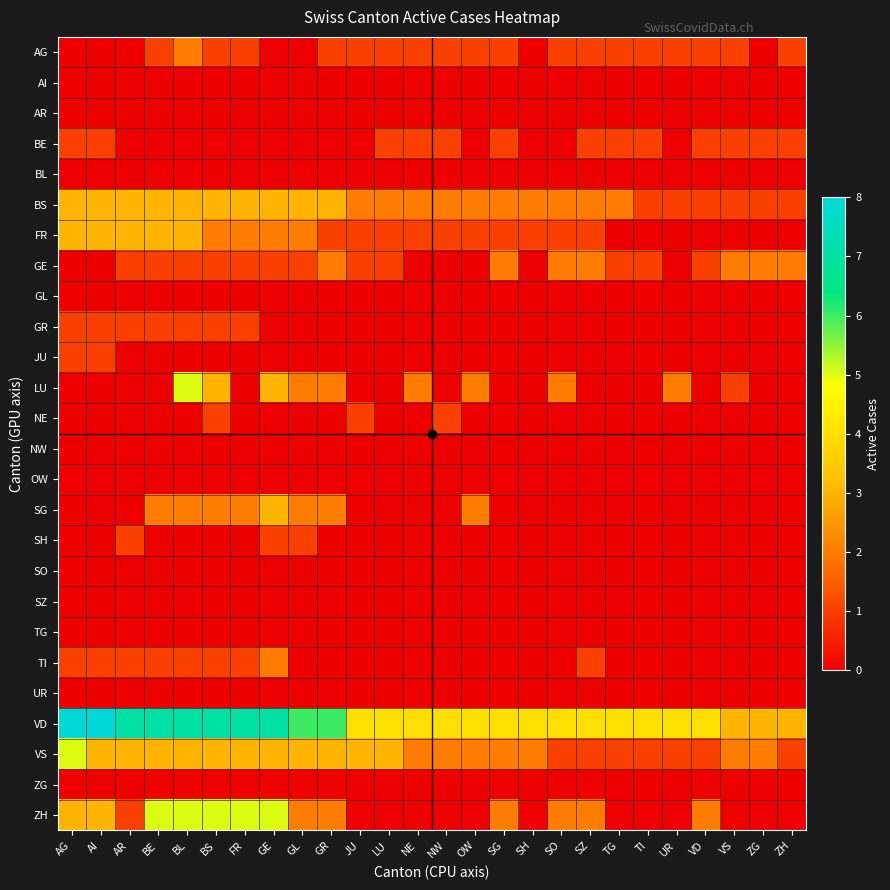

Reading right to left, extract all data points from this chart.

AG: ZH=1	ZG=0	VS=1	VD=1	UR=1	TI=1	TG=1	SZ=1	SO=1	SH=0	SG=1	OW=1	NW=1	NE=1	LU=1	JU=1	GR=1	GL=0	GE=0	FR=1	BS=1	BL=2	BE=1	AR=0	AI=0	AG=0
AI: ZH=0	ZG=0	VS=0	VD=0	UR=0	TI=0	TG=0	SZ=0	SO=0	SH=0	SG=0	OW=0	NW=0	NE=0	LU=0	JU=0	GR=0	GL=0	GE=0	FR=0	BS=0	BL=0	BE=0	AR=0	AI=0	AG=0
AR: ZH=0	ZG=0	VS=0	VD=0	UR=0	TI=0	TG=0	SZ=0	SO=0	SH=0	SG=0	OW=0	NW=0	NE=0	LU=0	JU=0	GR=0	GL=0	GE=0	FR=0	BS=0	BL=0	BE=0	AR=0	AI=0	AG=0
BE: ZH=1	ZG=1	VS=1	VD=1	UR=0	TI=1	TG=1	SZ=1	SO=0	SH=0	SG=1	OW=0	NW=1	NE=1	LU=1	JU=0	GR=0	GL=0	GE=0	FR=0	BS=0	BL=0	BE=0	AR=0	AI=1	AG=1
BL: ZH=0	ZG=0	VS=0	VD=0	UR=0	TI=0	TG=0	SZ=0	SO=0	SH=0	SG=0	OW=0	NW=0	NE=0	LU=0	JU=0	GR=0	GL=0	GE=0	FR=0	BS=0	BL=0	BE=0	AR=0	AI=0	AG=0
BS: ZH=1	ZG=1	VS=1	VD=1	UR=1	TI=1	TG=2	SZ=2	SO=2	SH=2	SG=2	OW=2	NW=2	NE=2	LU=2	JU=2	GR=3	GL=3	GE=3	FR=3	BS=3	BL=3	BE=3	AR=3	AI=3	AG=3
FR: ZH=0	ZG=0	VS=0	VD=0	UR=0	TI=0	TG=0	SZ=1	SO=1	SH=1	SG=1	OW=1	NW=1	NE=1	LU=1	JU=1	GR=1	GL=2	GE=2	FR=2	BS=2	BL=3	BE=3	AR=3	AI=3	AG=3
GE: ZH=2	ZG=2	VS=2	VD=1	UR=0	TI=1	TG=1	SZ=2	SO=2	SH=0	SG=2	OW=0	NW=0	NE=0	LU=1	JU=1	GR=2	GL=1	GE=1	FR=1	BS=1	BL=1	BE=1	AR=1	AI=0	AG=0
GL: ZH=0	ZG=0	VS=0	VD=0	UR=0	TI=0	TG=0	SZ=0	SO=0	SH=0	SG=0	OW=0	NW=0	NE=0	LU=0	JU=0	GR=0	GL=0	GE=0	FR=0	BS=0	BL=0	BE=0	AR=0	AI=0	AG=0
GR: ZH=0	ZG=0	VS=0	VD=0	UR=0	TI=0	TG=0	SZ=0	SO=0	SH=0	SG=0	OW=0	NW=0	NE=0	LU=0	JU=0	GR=0	GL=0	GE=0	FR=1	BS=1	BL=1	BE=1	AR=1	AI=1	AG=1
JU: ZH=0	ZG=0	VS=0	VD=0	UR=0	TI=0	TG=0	SZ=0	SO=0	SH=0	SG=0	OW=0	NW=0	NE=0	LU=0	JU=0	GR=0	GL=0	GE=0	FR=0	BS=0	BL=0	BE=0	AR=0	AI=1	AG=1
LU: ZH=0	ZG=0	VS=1	VD=0	UR=2	TI=0	TG=0	SZ=0	SO=2	SH=0	SG=0	OW=2	NW=0	NE=2	LU=0	JU=0	GR=2	GL=2	GE=3	FR=0	BS=3	BL=5	BE=0	AR=0	AI=0	AG=0
NE: ZH=0	ZG=0	VS=0	VD=0	UR=0	TI=0	TG=0	SZ=0	SO=0	SH=0	SG=0	OW=0	NW=1	NE=0	LU=0	JU=1	GR=0	GL=0	GE=0	FR=0	BS=1	BL=0	BE=0	AR=0	AI=0	AG=0
NW: ZH=0	ZG=0	VS=0	VD=0	UR=0	TI=0	TG=0	SZ=0	SO=0	SH=0	SG=0	OW=0	NW=0	NE=0	LU=0	JU=0	GR=0	GL=0	GE=0	FR=0	BS=0	BL=0	BE=0	AR=0	AI=0	AG=0
OW: ZH=0	ZG=0	VS=0	VD=0	UR=0	TI=0	TG=0	SZ=0	SO=0	SH=0	SG=0	OW=0	NW=0	NE=0	LU=0	JU=0	GR=0	GL=0	GE=0	FR=0	BS=0	BL=0	BE=0	AR=0	AI=0	AG=0
SG: ZH=0	ZG=0	VS=0	VD=0	UR=0	TI=0	TG=0	SZ=0	SO=0	SH=0	SG=0	OW=2	NW=0	NE=0	LU=0	JU=0	GR=2	GL=2	GE=3	FR=2	BS=2	BL=2	BE=2	AR=0	AI=0	AG=0
SH: ZH=0	ZG=0	VS=0	VD=0	UR=0	TI=0	TG=0	SZ=0	SO=0	SH=0	SG=0	OW=0	NW=0	NE=0	LU=0	JU=0	GR=0	GL=1	GE=1	FR=0	BS=0	BL=0	BE=0	AR=1	AI=0	AG=0
SO: ZH=0	ZG=0	VS=0	VD=0	UR=0	TI=0	TG=0	SZ=0	SO=0	SH=0	SG=0	OW=0	NW=0	NE=0	LU=0	JU=0	GR=0	GL=0	GE=0	FR=0	BS=0	BL=0	BE=0	AR=0	AI=0	AG=0
SZ: ZH=0	ZG=0	VS=0	VD=0	UR=0	TI=0	TG=0	SZ=0	SO=0	SH=0	SG=0	OW=0	NW=0	NE=0	LU=0	JU=0	GR=0	GL=0	GE=0	FR=0	BS=0	BL=0	BE=0	AR=0	AI=0	AG=0
TG: ZH=0	ZG=0	VS=0	VD=0	UR=0	TI=0	TG=0	SZ=0	SO=0	SH=0	SG=0	OW=0	NW=0	NE=0	LU=0	JU=0	GR=0	GL=0	GE=0	FR=0	BS=0	BL=0	BE=0	AR=0	AI=0	AG=0
TI: ZH=0	ZG=0	VS=0	VD=0	UR=0	TI=0	TG=0	SZ=1	SO=0	SH=0	SG=0	OW=0	NW=0	NE=0	LU=0	JU=0	GR=0	GL=0	GE=2	FR=1	BS=1	BL=1	BE=1	AR=1	AI=1	AG=1
UR: ZH=0	ZG=0	VS=0	VD=0	UR=0	TI=0	TG=0	SZ=0	SO=0	SH=0	SG=0	OW=0	NW=0	NE=0	LU=0	JU=0	GR=0	GL=0	GE=0	FR=0	BS=0	BL=0	BE=0	AR=0	AI=0	AG=0
VD: ZH=3	ZG=3	VS=3	VD=4	UR=4	TI=4	TG=4	SZ=4	SO=4	SH=4	SG=4	OW=4	NW=4	NE=4	LU=4	JU=4	GR=6	GL=6	GE=7	FR=7	BS=7	BL=7	BE=7	AR=7	AI=8	AG=8
VS: ZH=1	ZG=2	VS=2	VD=1	UR=1	TI=1	TG=1	SZ=1	SO=1	SH=2	SG=2	OW=2	NW=2	NE=2	LU=3	JU=3	GR=3	GL=3	GE=3	FR=3	BS=3	BL=3	BE=3	AR=3	AI=3	AG=5
ZG: ZH=0	ZG=0	VS=0	VD=0	UR=0	TI=0	TG=0	SZ=0	SO=0	SH=0	SG=0	OW=0	NW=0	NE=0	LU=0	JU=0	GR=0	GL=0	GE=0	FR=0	BS=0	BL=0	BE=0	AR=0	AI=0	AG=0
ZH: ZH=0	ZG=0	VS=0	VD=2	UR=0	TI=0	TG=0	SZ=2	SO=2	SH=0	SG=2	OW=0	NW=0	NE=0	LU=0	JU=0	GR=2	GL=2	GE=5	FR=5	BS=5	BL=5	BE=5	AR=1	AI=3	AG=3